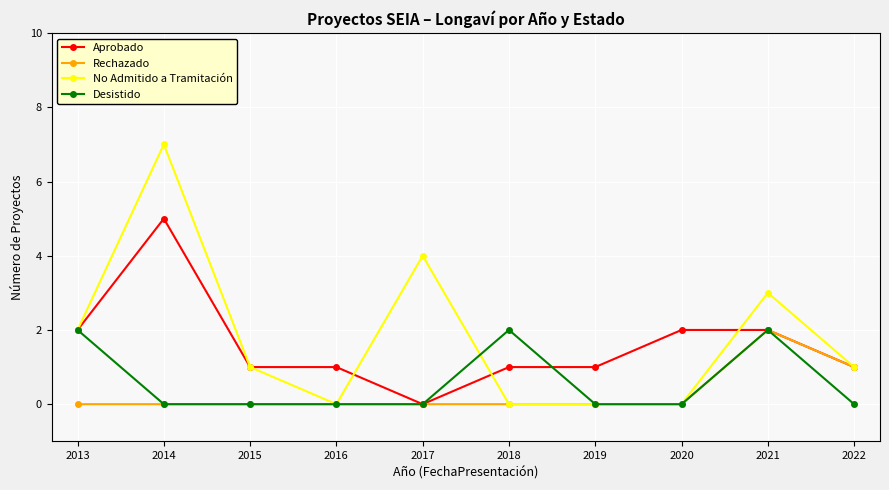

At which category is the sum across all series the highest?

2014